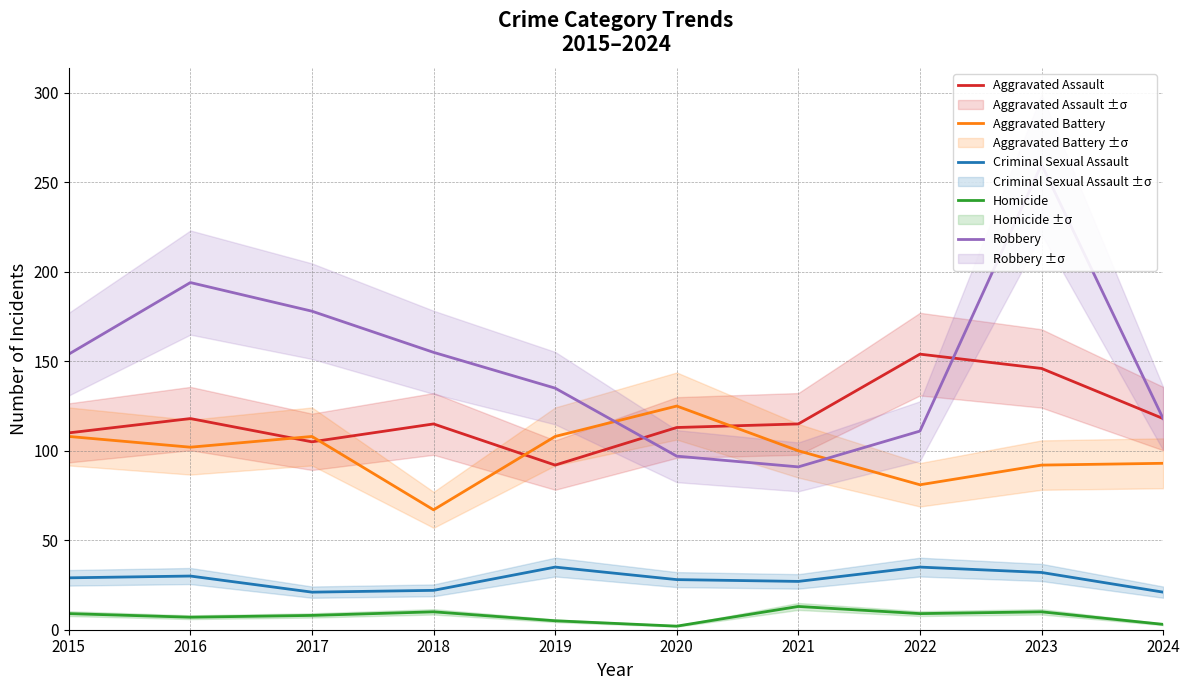

Is it true that Criminal Sexual Assault equals 39 at 2021?

False